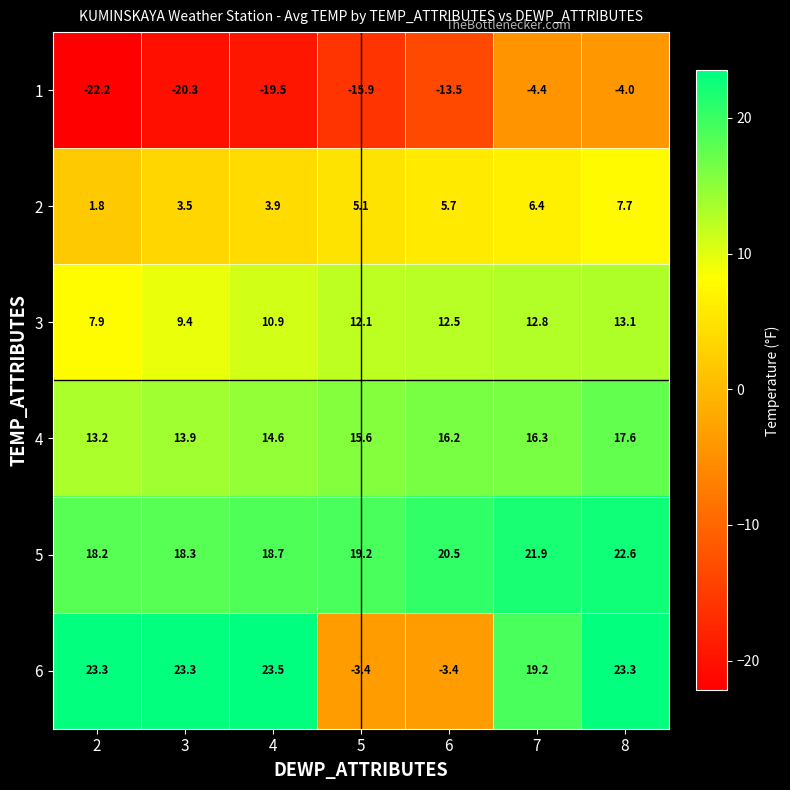

What value does the 1 series have at 5?

-15.9